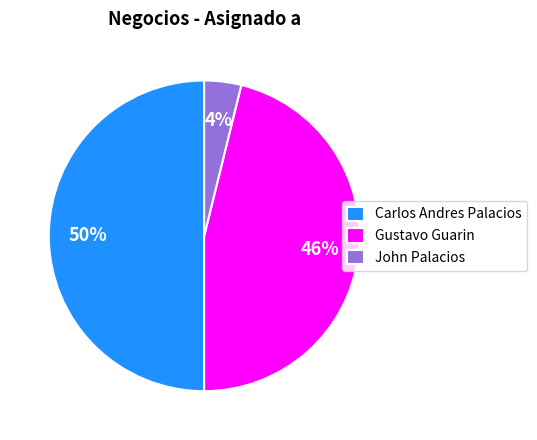

Which category has the smallest portion of the pie?

John Palacios